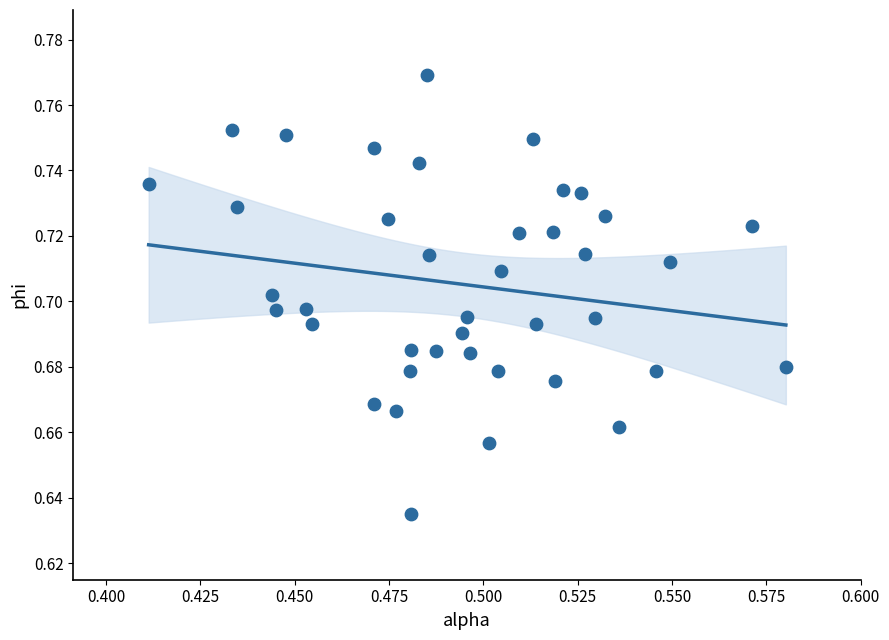

How many data points are displayed?

40